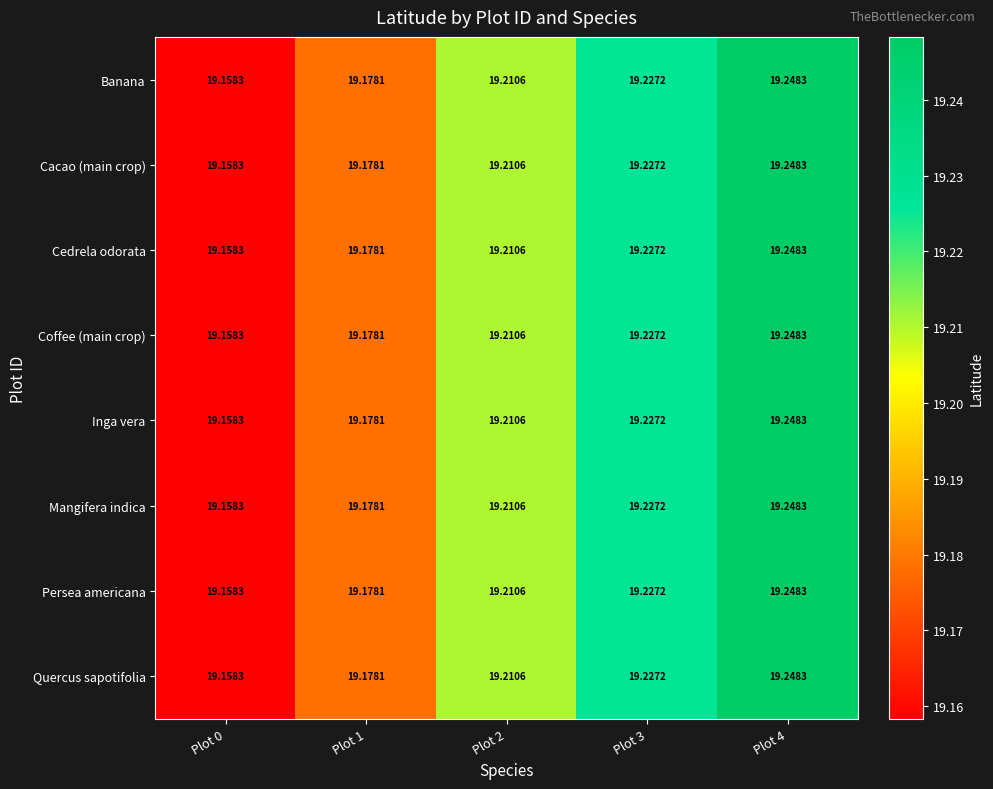

Is the value of Quercus sapotifolia at Plot 2 greater than the value of Inga vera at Plot 0?

Yes